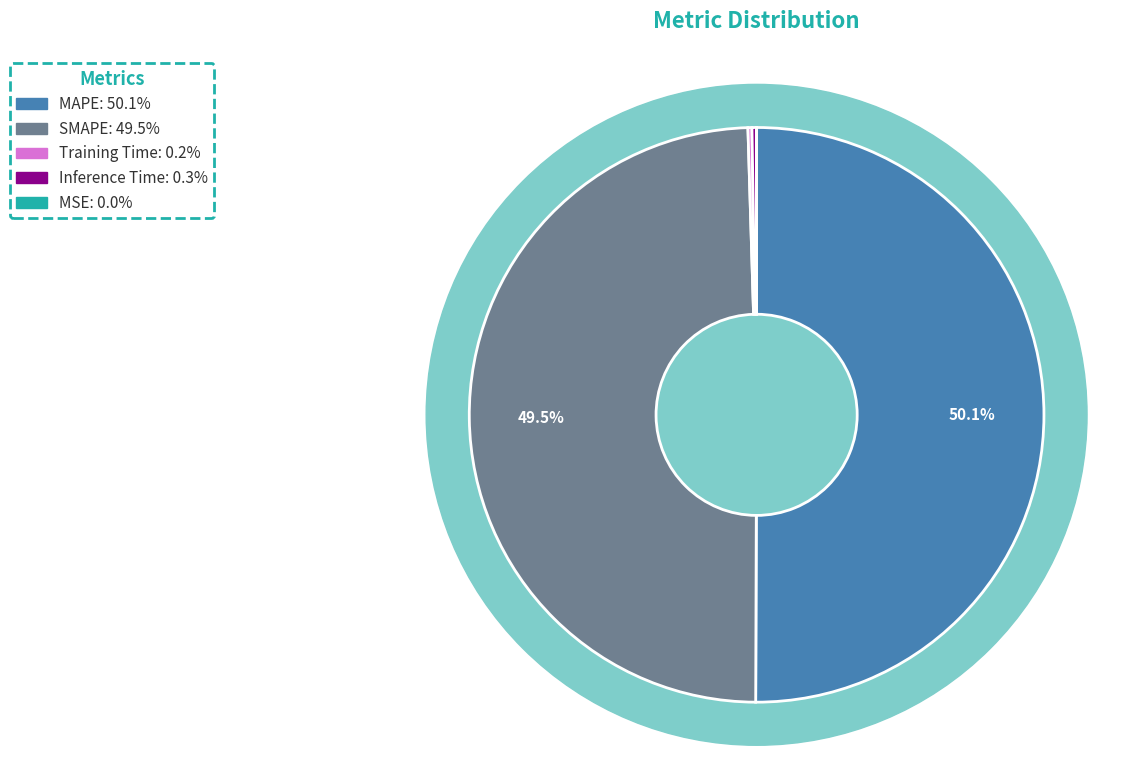

Which slice represents more than half of the pie?

MAPE